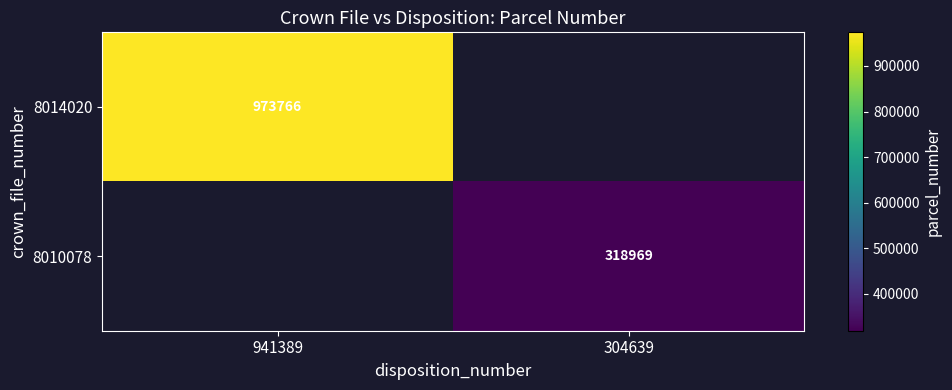

Is it true that 8010078 equals 318969 at 304639?

True